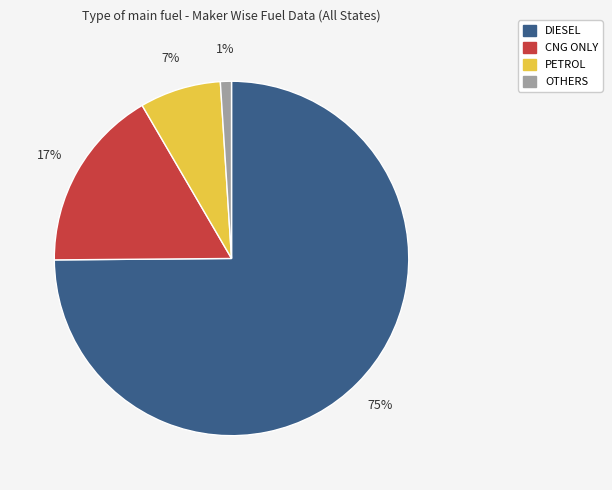

How many slices are in this pie chart?

4